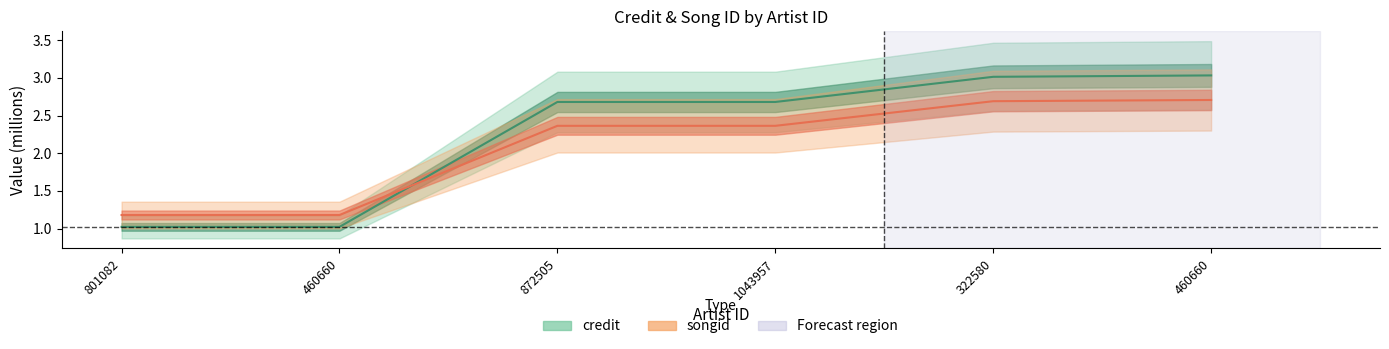

How many lines are shown in the chart?

2